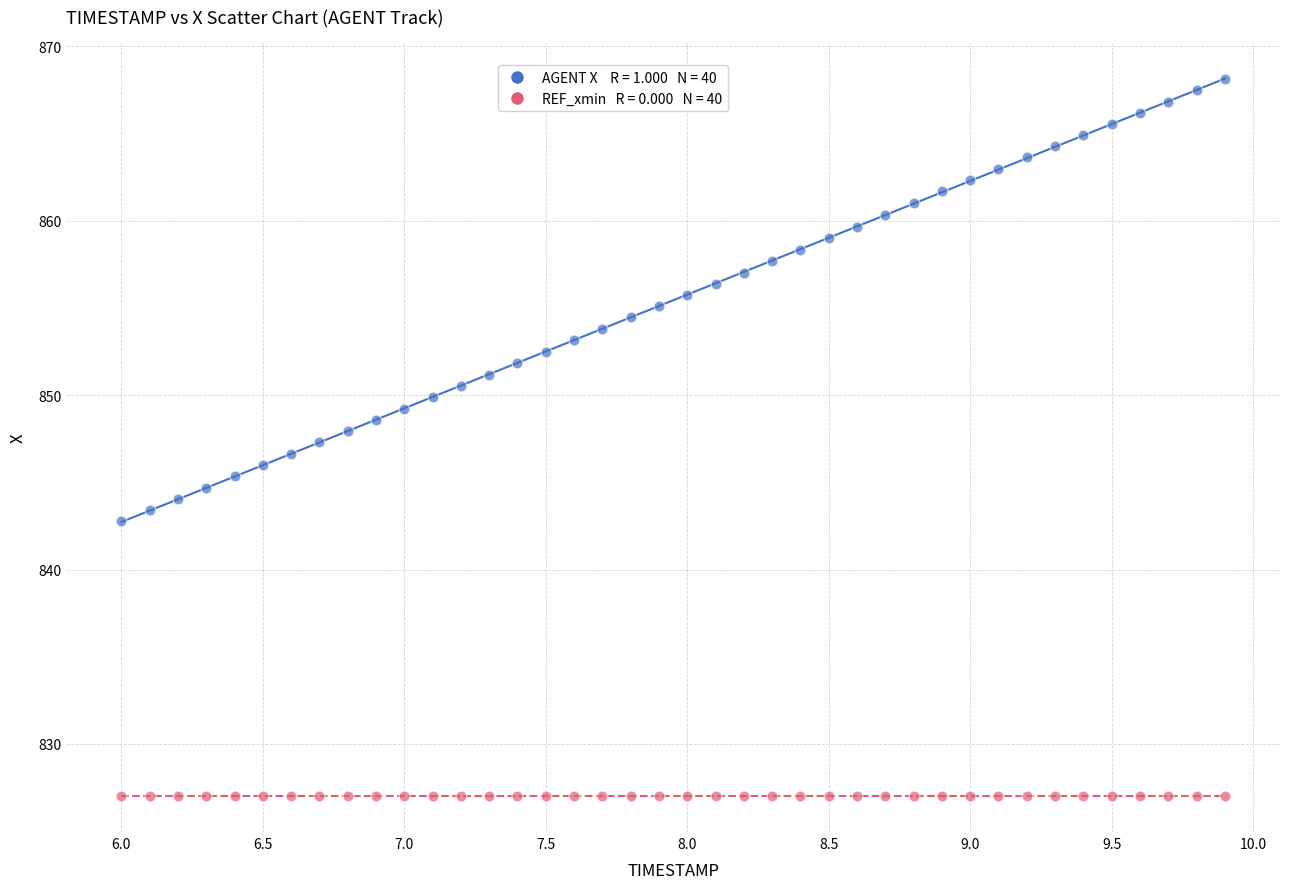

Count the number of points in this scatter plot.

80